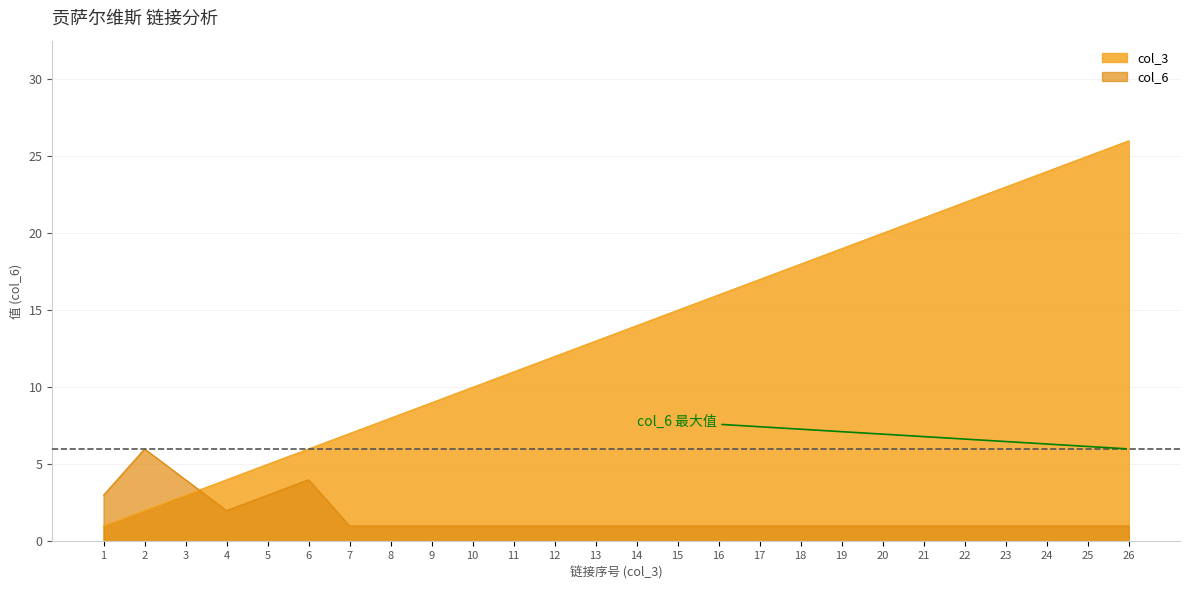

Reading right to left, transcribe all the data shown in this chart.

col_3: 26	25	24	23	22	21	20	19	18	17	16	15	14	13	12	11	10	9	8	7	6	5	4	3	2	1
col_6: 1	1	1	1	1	1	1	1	1	1	1	1	1	1	1	1	1	1	1	1	4	3	2	4	6	3